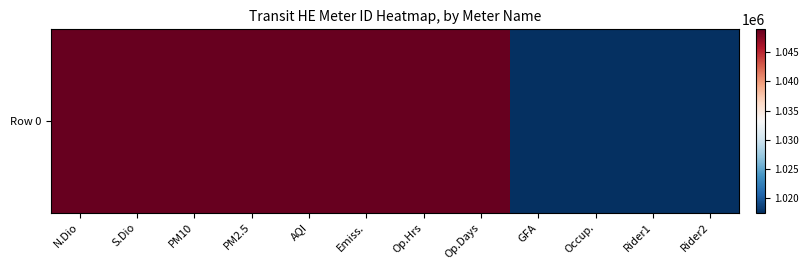

How many distinct data groups are displayed?

1